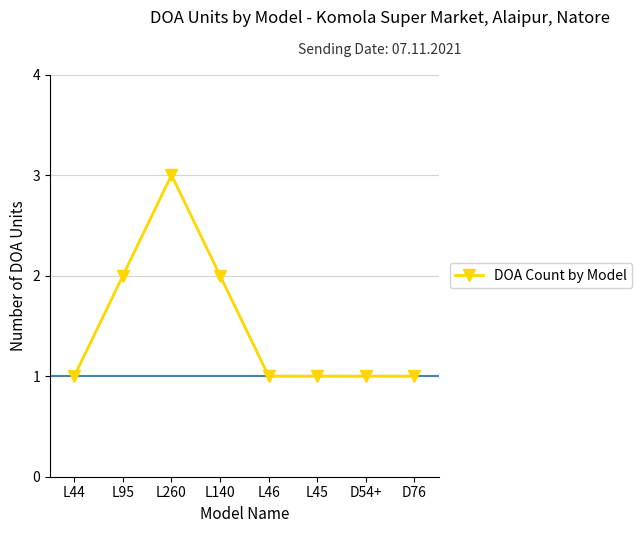

What is the change in value from L44 to L140?

+1